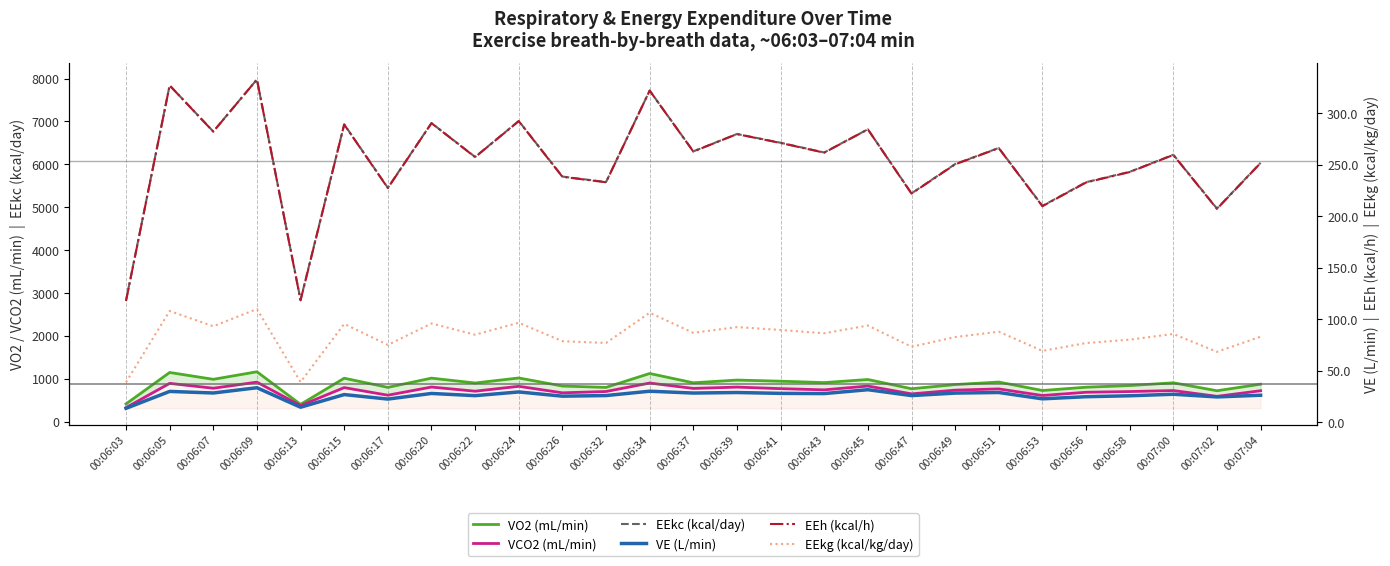

At which category is the sum across all series the highest?

00:06:09